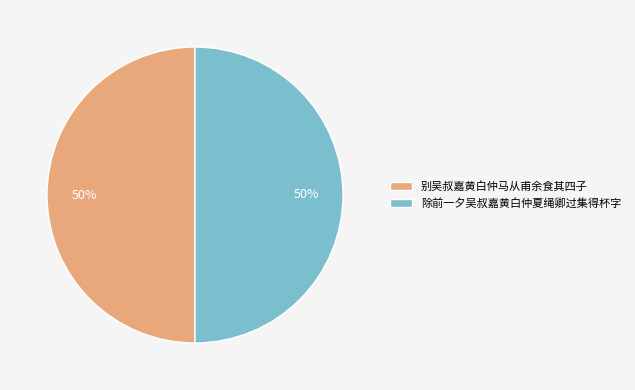

Is the sum of 除前一夕吴叔嘉黄白仲夏绳卿过集得杯字 and 别吴叔嘉黄白仲马从甫余食其四子 greater than half?

Yes